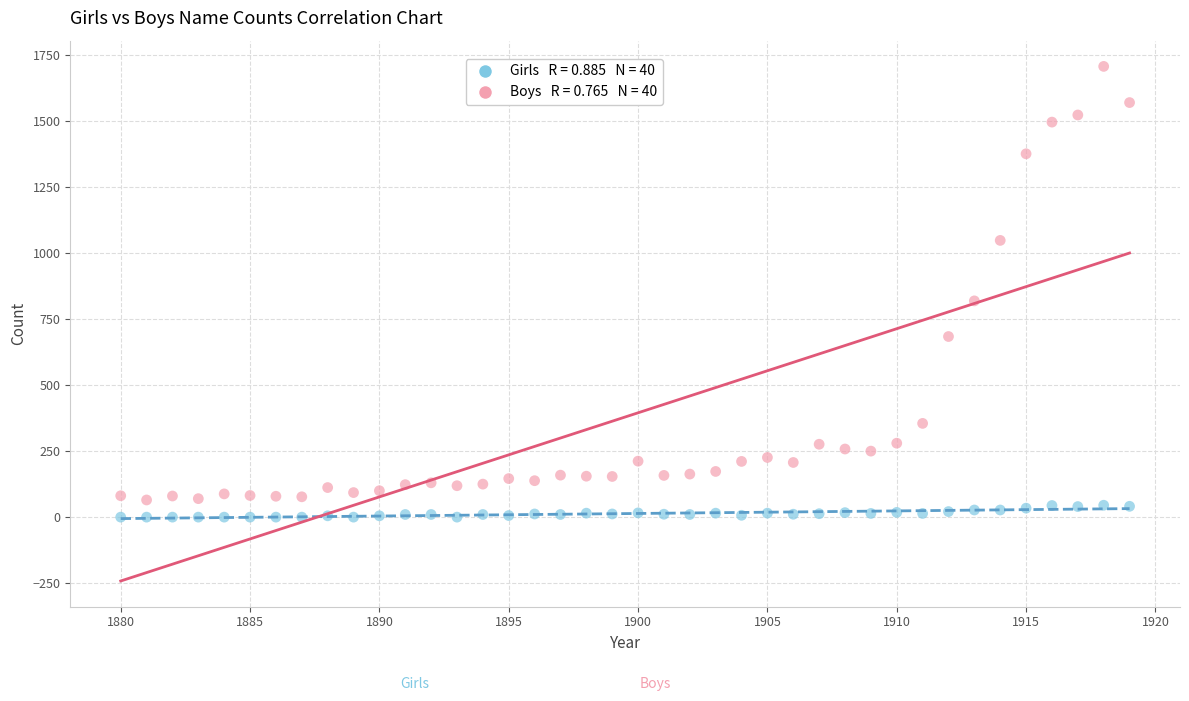

Across all data points, what is the range of Y values (max minus min)?

1707